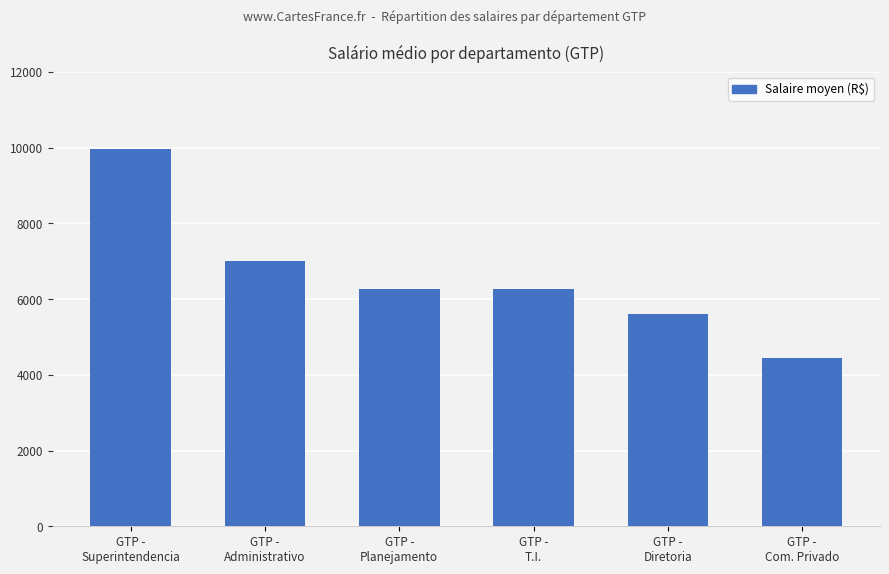

What is the label of the 6th bar from the right?

GTP -
Superintendencia